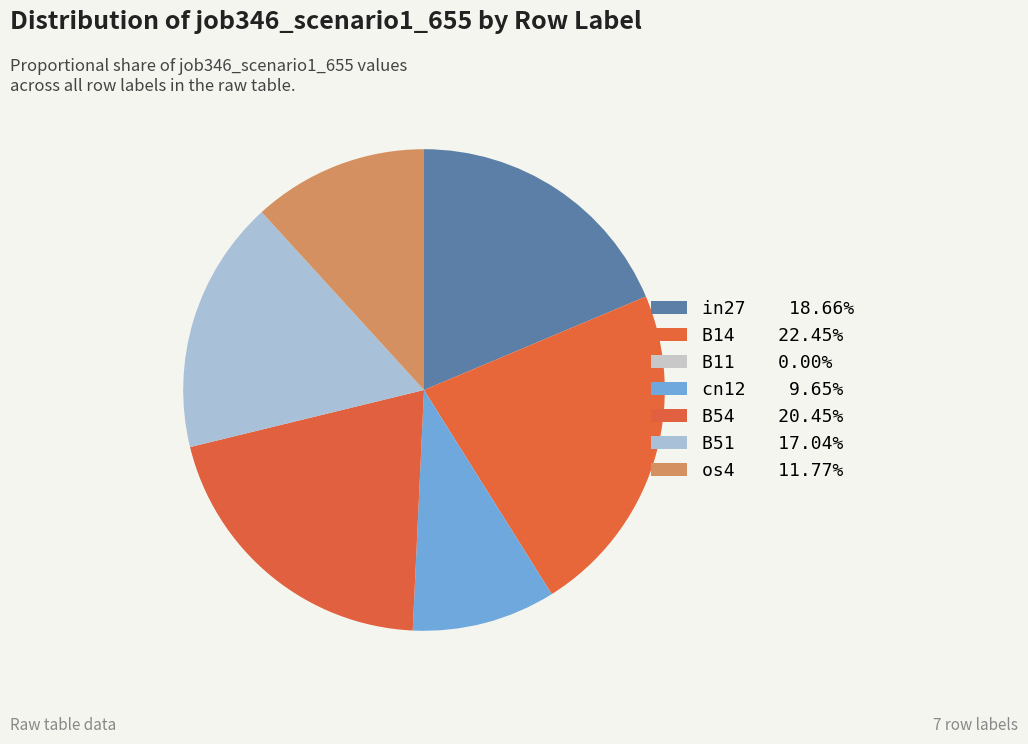

To the nearest percent, what portion does in27 represent?

19%